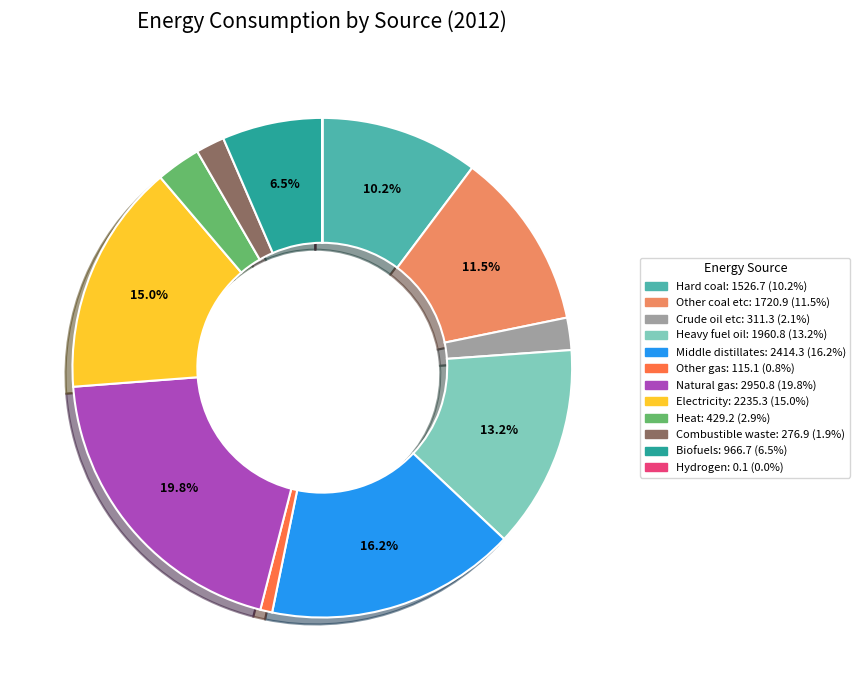

Combined, do Other coal etc and Heat account for over 50%?

No